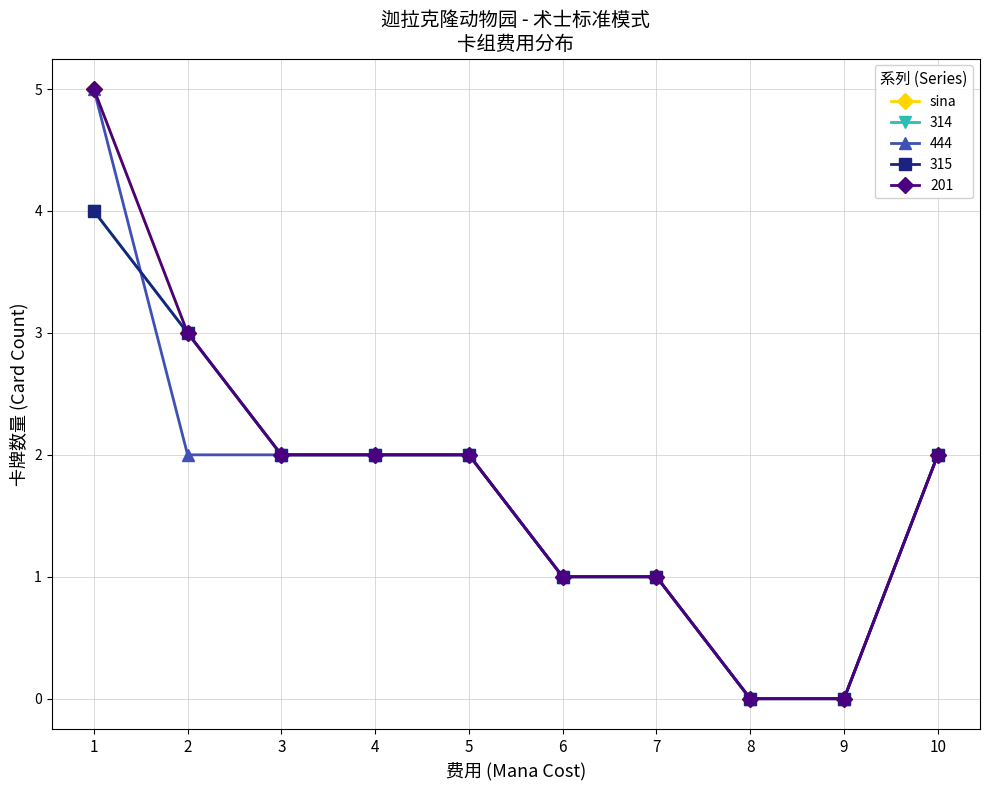

Which category has the highest value across all series?

1